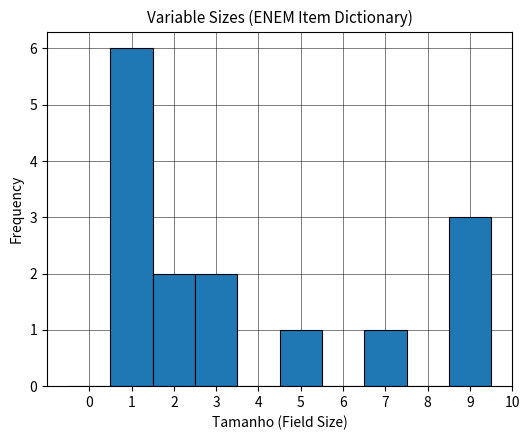

What is the height of the bar covering 2.5 to 3.5 on the x-axis? The values are not printed on the chart, so give them approximately, as read against the axis.

2